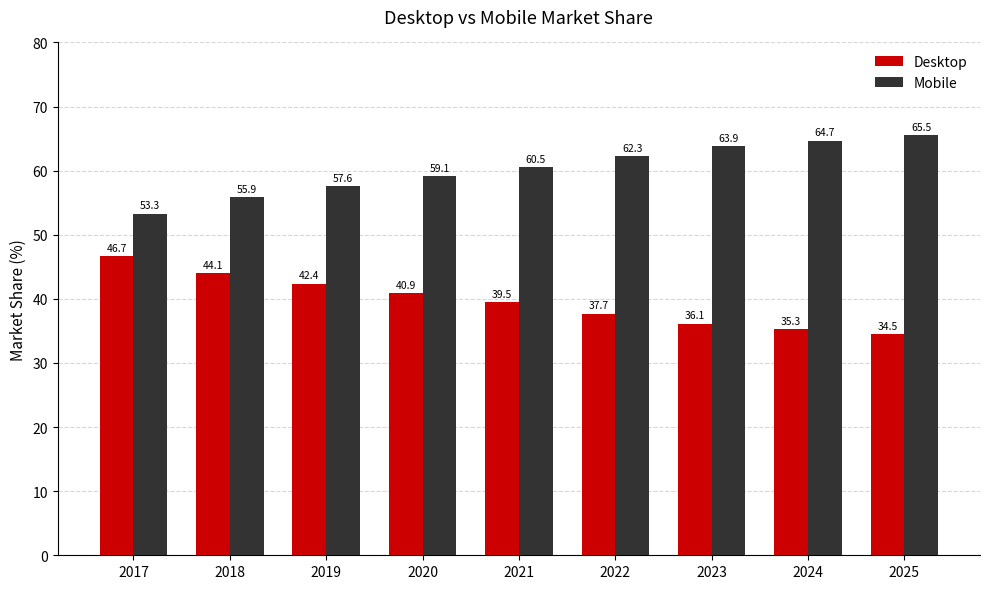

What is the maximum value shown in the chart?

65.5